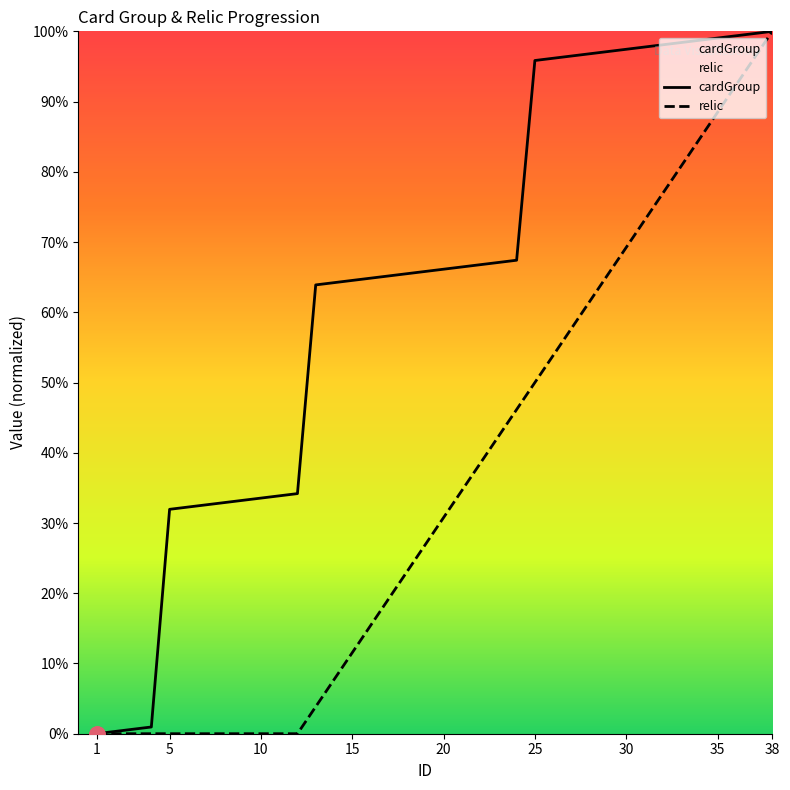

At which category is the sum across all series the highest?

38